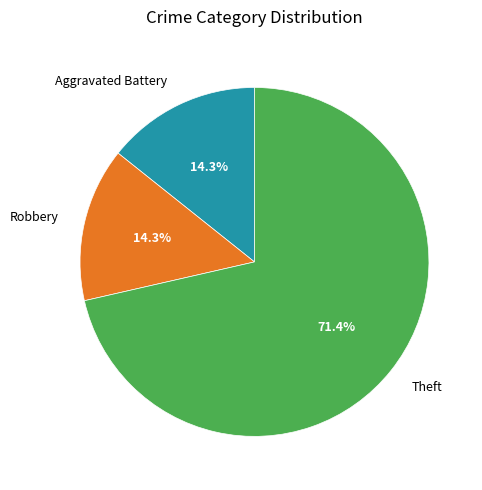

What portion of the pie excludes Robbery?

85.7%